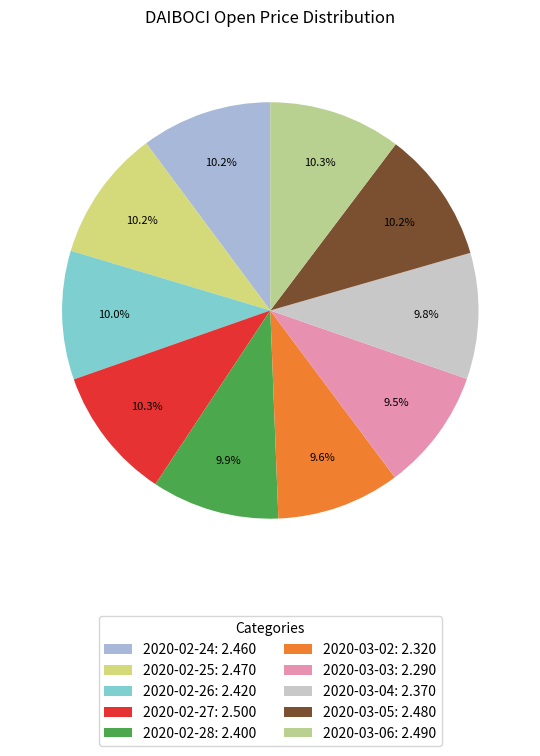

Does any single category account for the majority?

No